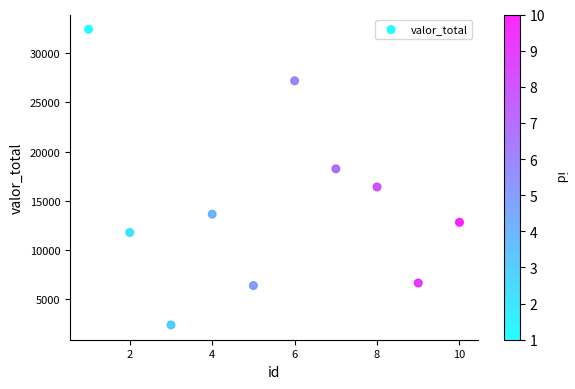

What is the range of Y values (max minus min)?

30117.1